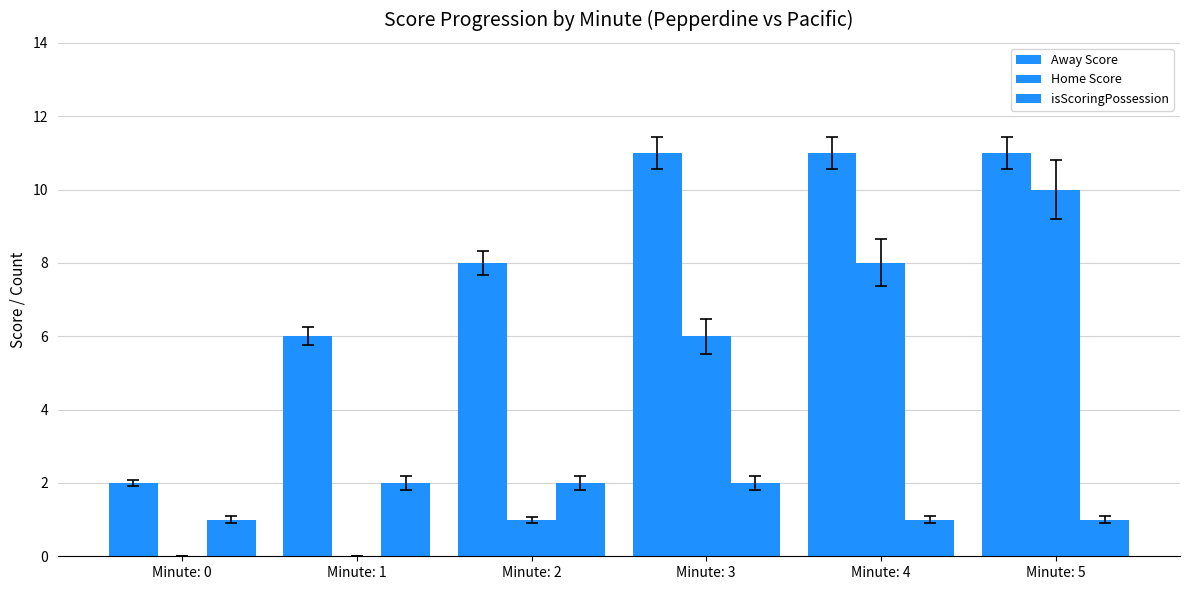

Count the Away Score values in the range 6 to 11.

5